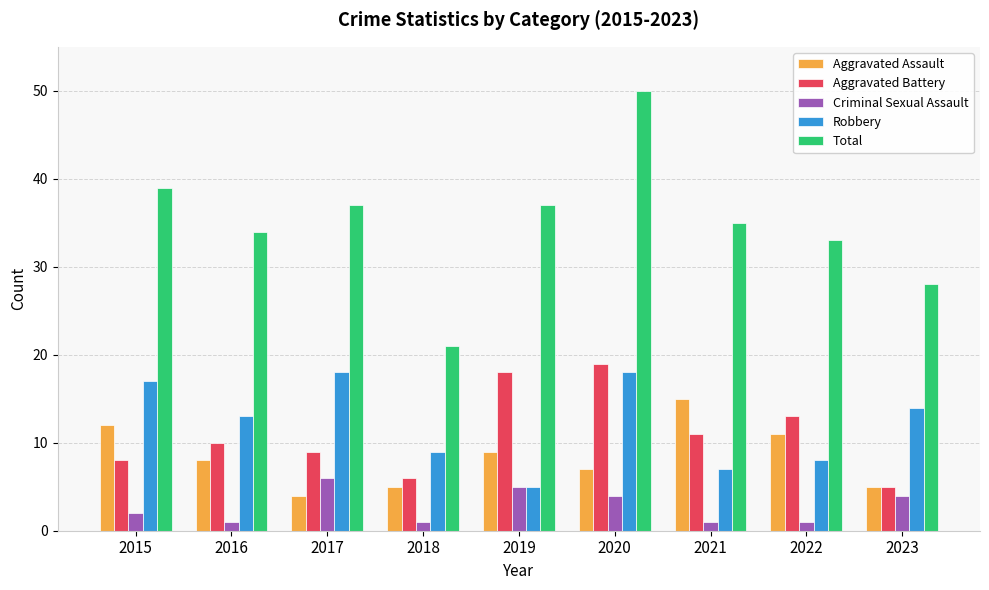

At which category is the sum across all series the highest?

2020